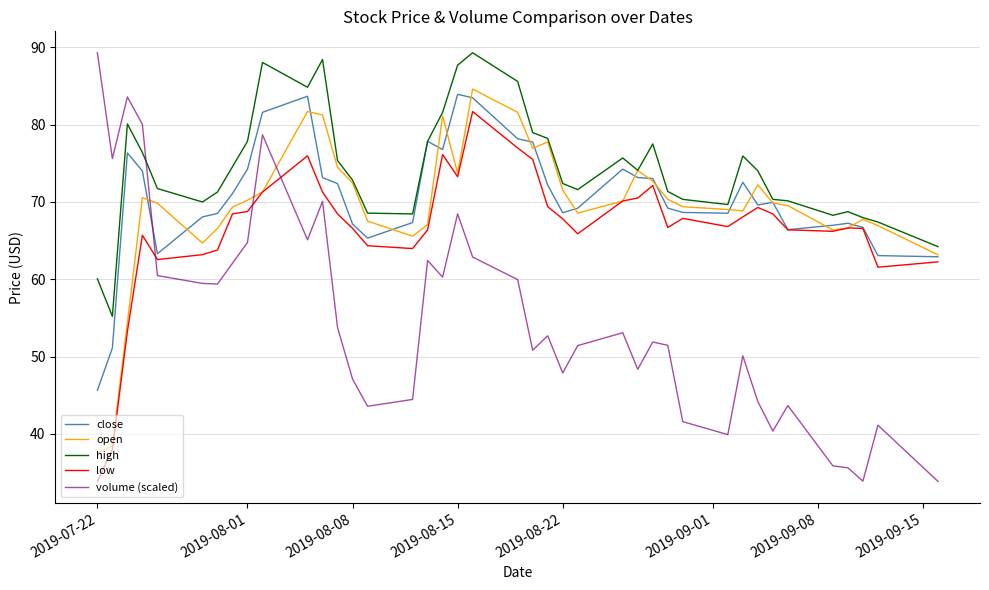

Which series ends up on top after the final intersection of volume (scaled) and open?

open